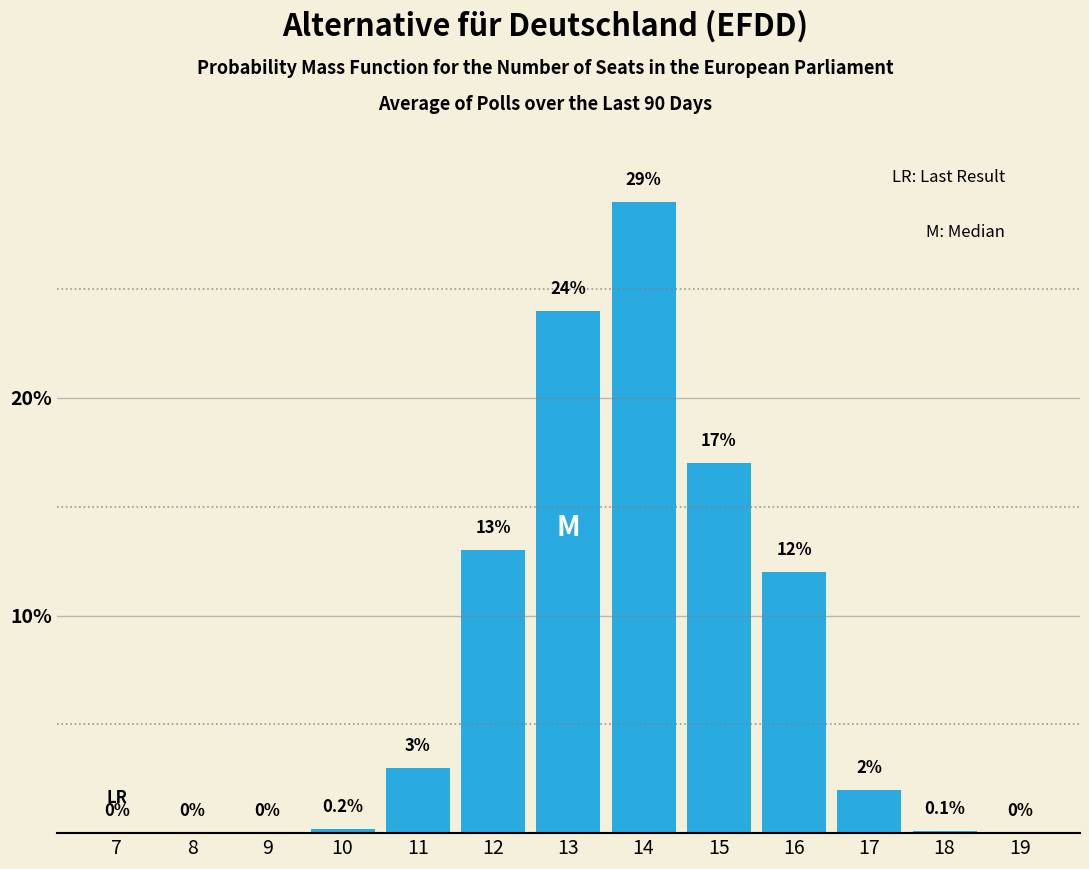

Reading right to left, extract all data points from this chart.

19=0.0	18=0.1	17=2.0	16=12.0	15=17.0	14=29.0	13=24.0	12=13.0	11=3.0	10=0.2	9=0.0	8=0.0	7=0.0